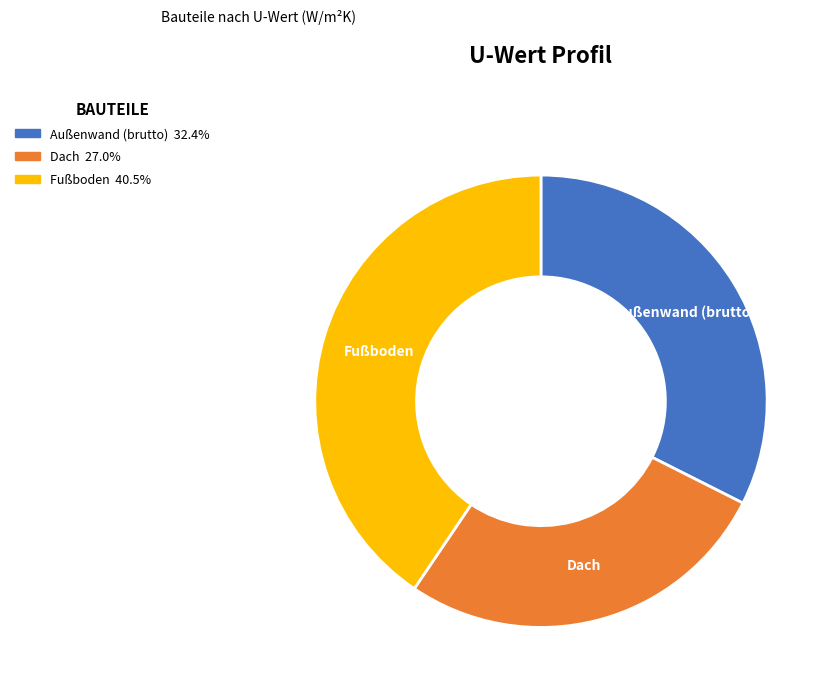

Is it true that Dach is 27% of the pie?

True